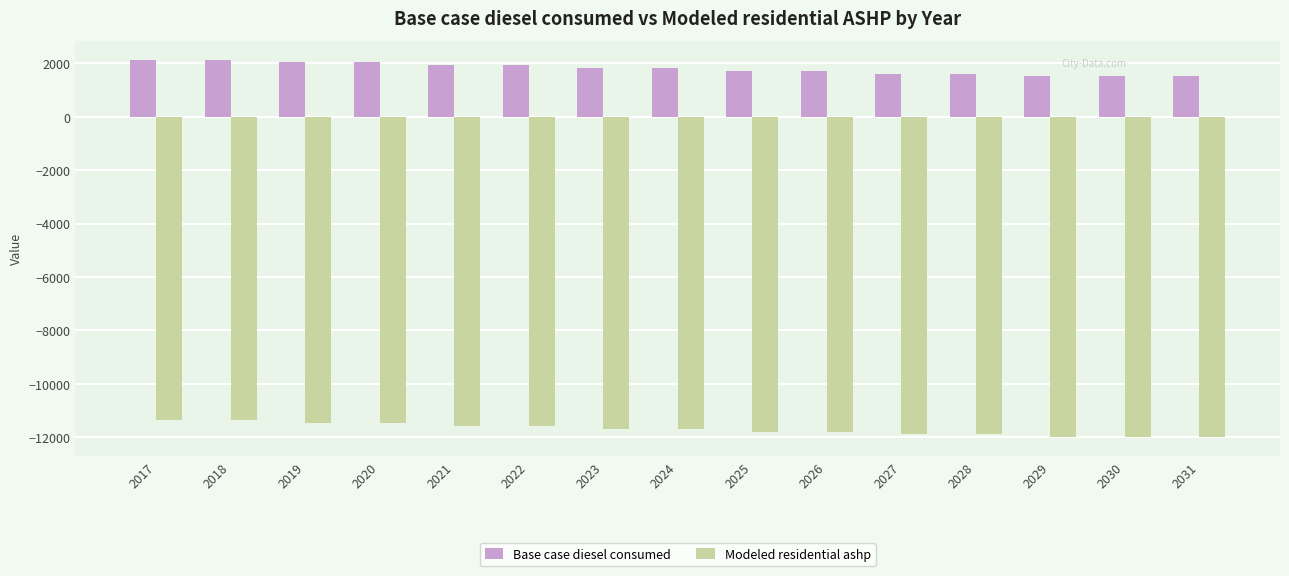

What is the greatest value displayed?

2134.3